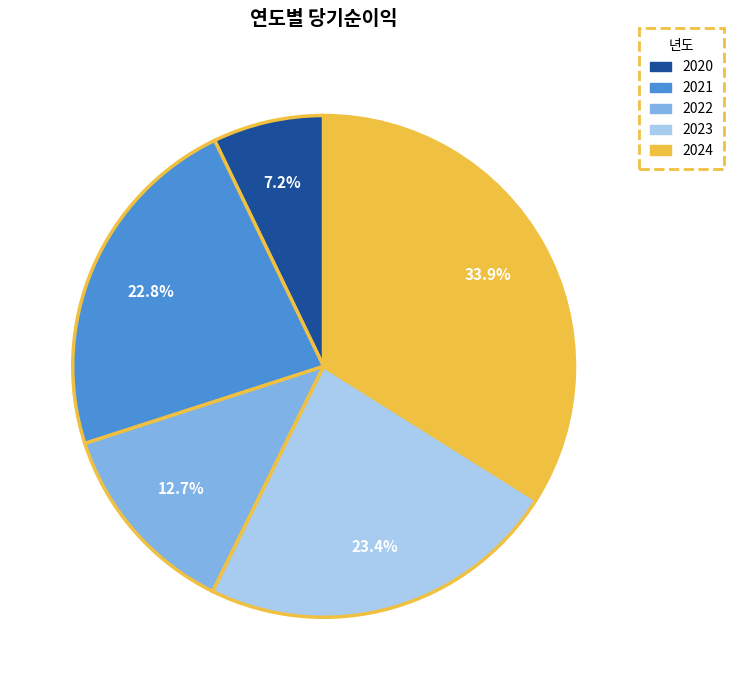

Which category has the smallest portion of the pie?

2020